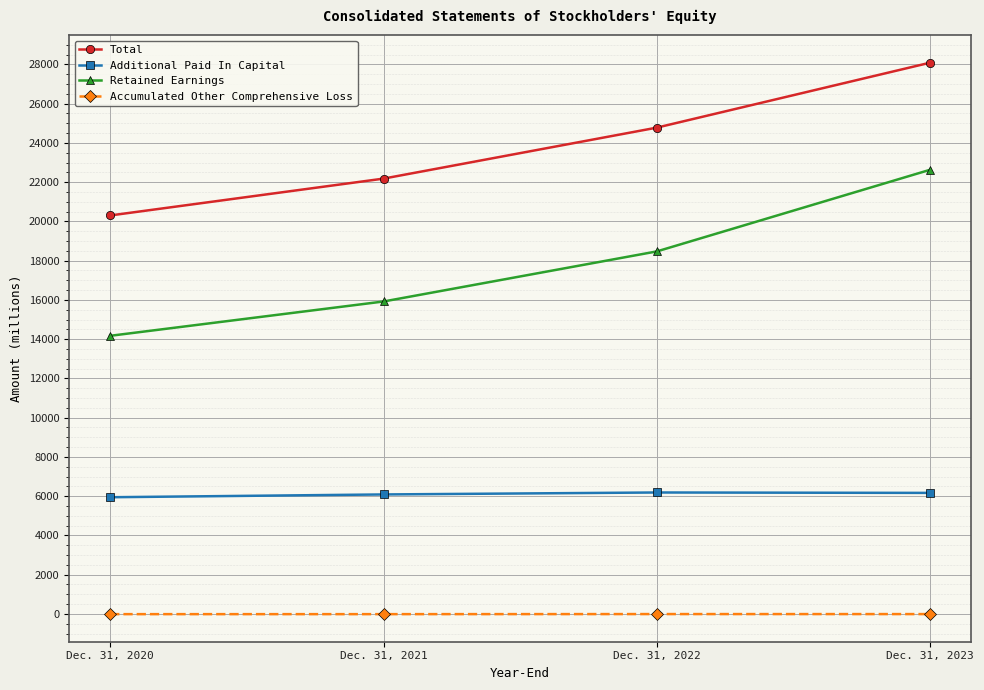

What is the sum of all Accumulated Other Comprehensive Loss values?

-41